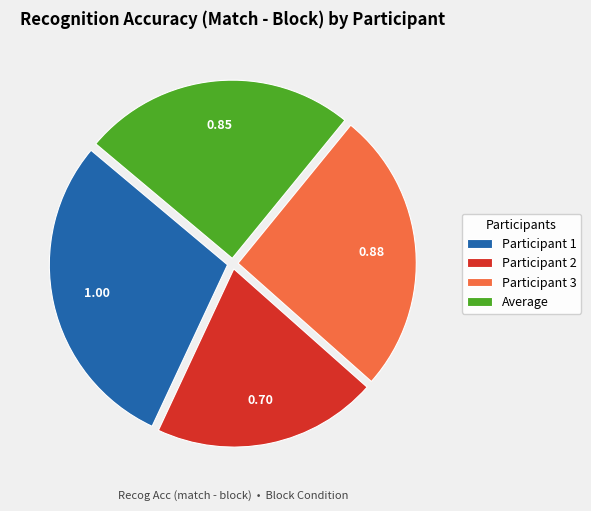

Count the number of slices in the pie.

4